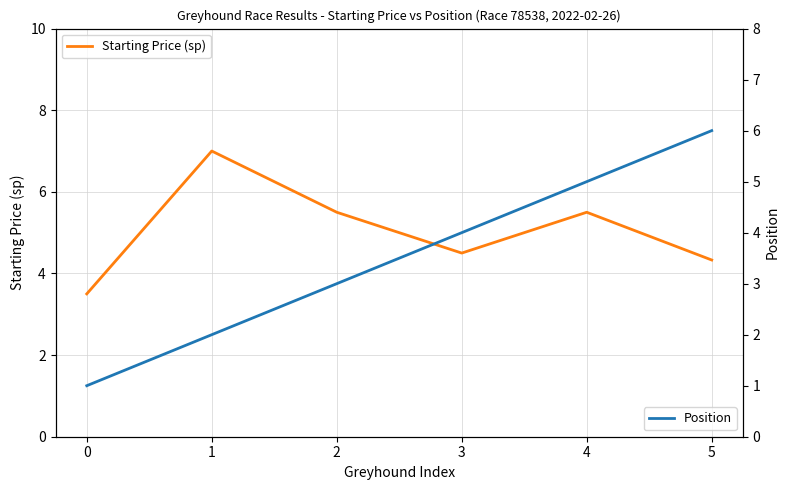

What is the difference between the Starting Price (sp) values at 0 and 1?

3.5